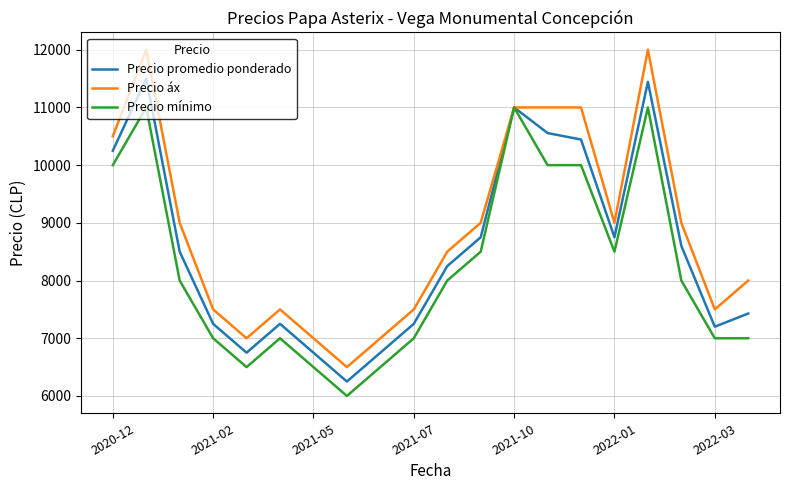

What is the difference between the maximum and minimum values in the Precio promedio ponderado series?

5250